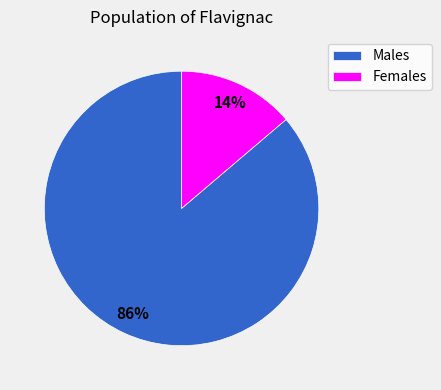

Count the number of slices in the pie.

2